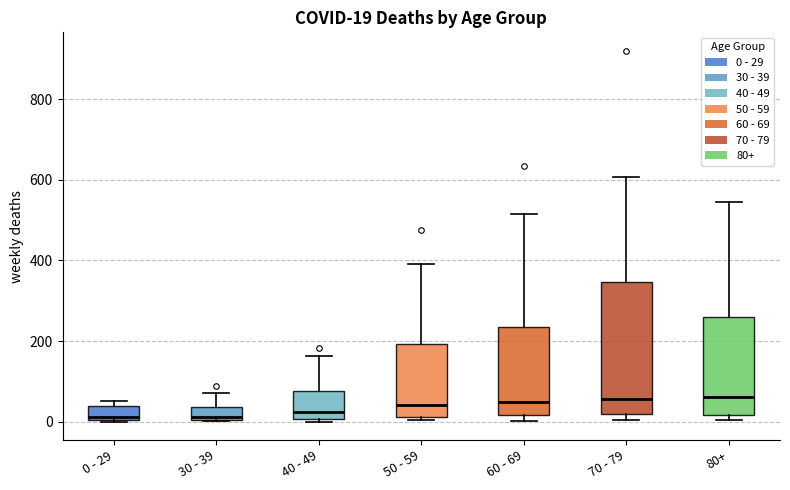

Which box is the tallest, from its lower edge to its upper edge?

70 - 79